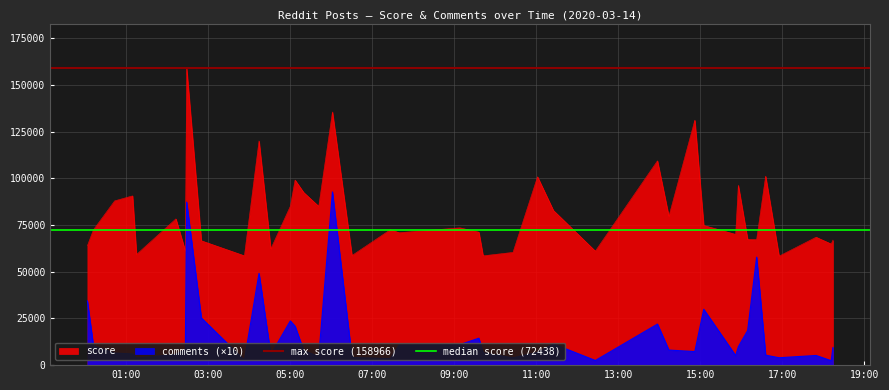

True or false: score and comments (×10) cross at least once.

False